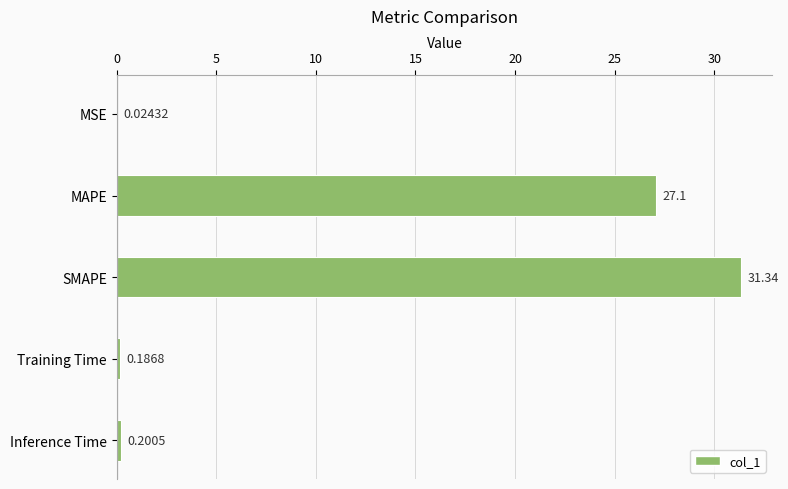

Which category has the highest value across all series?

SMAPE